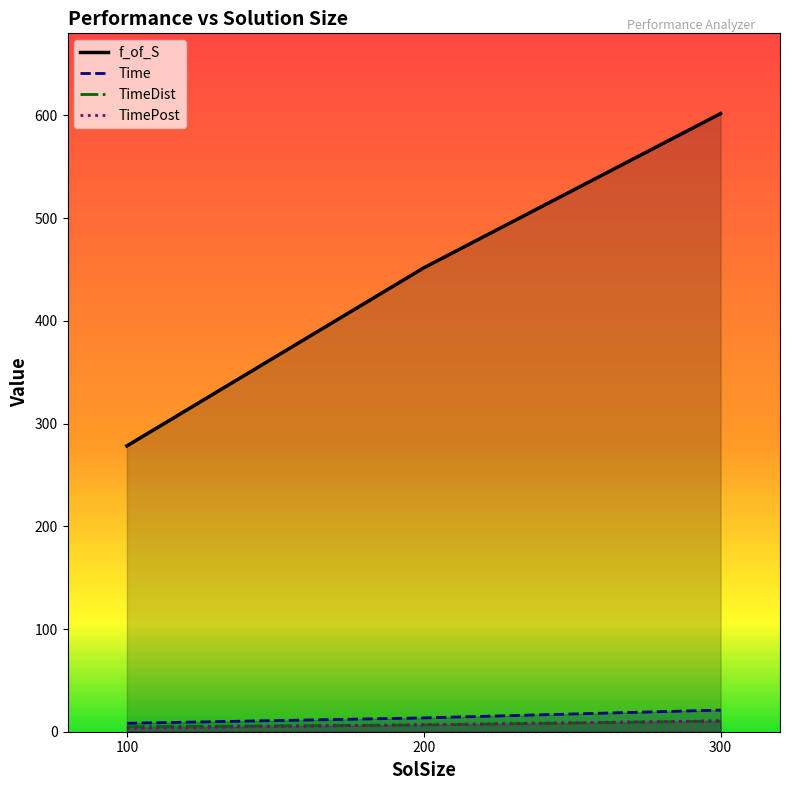

What is the value of the Time point at the 3rd from the left?

21.1